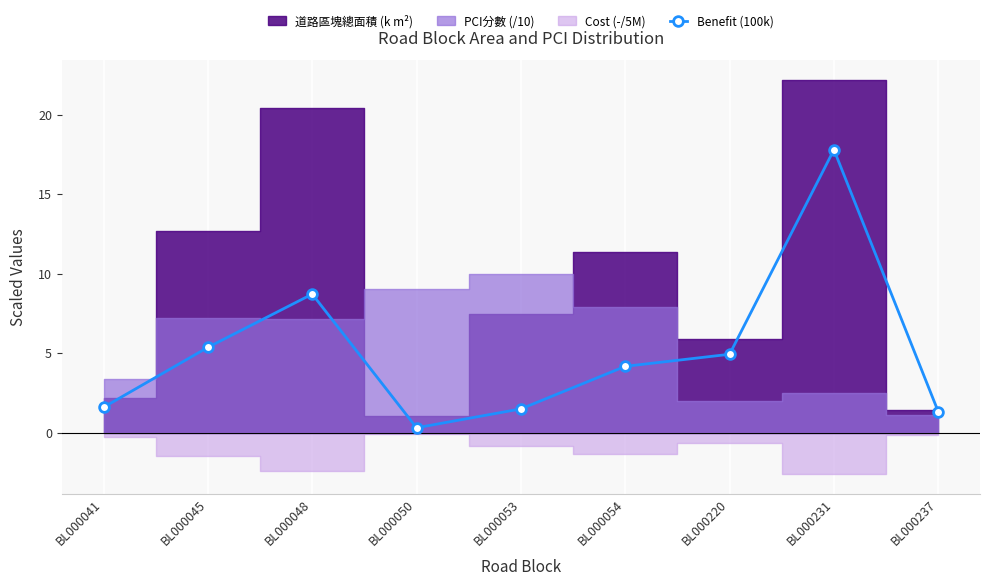

What is the maximum value for Benefit (100k)?

17.8